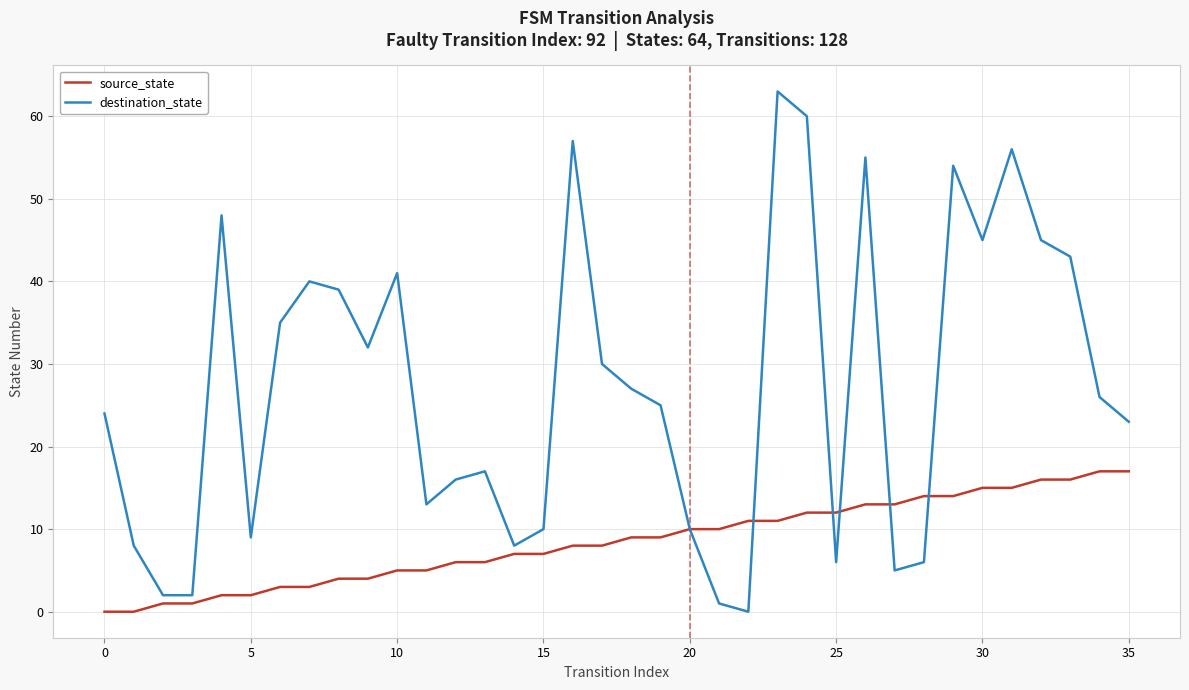

List the series in order of their peak value, lowest first.

source_state, destination_state